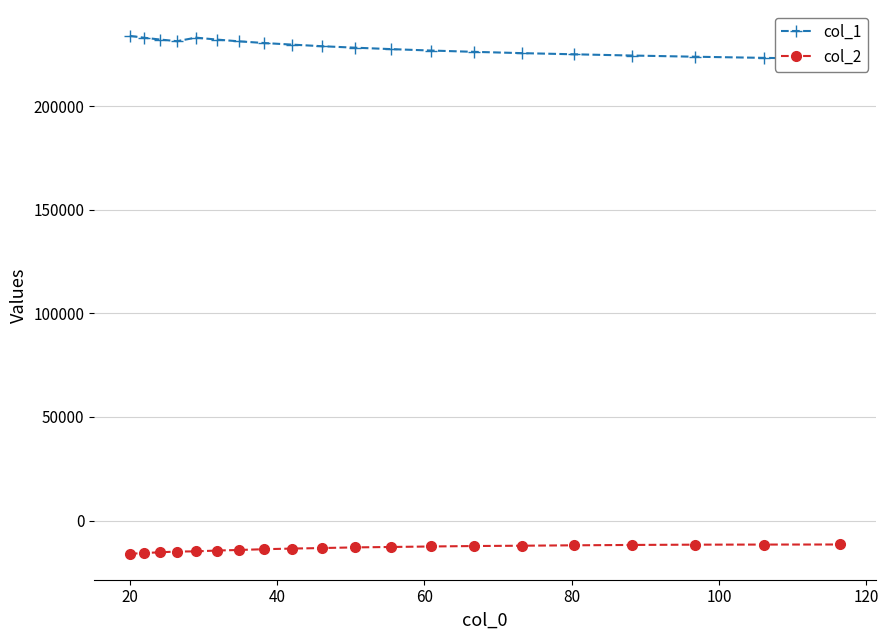

What is the minimum value for col_1?

222800.6